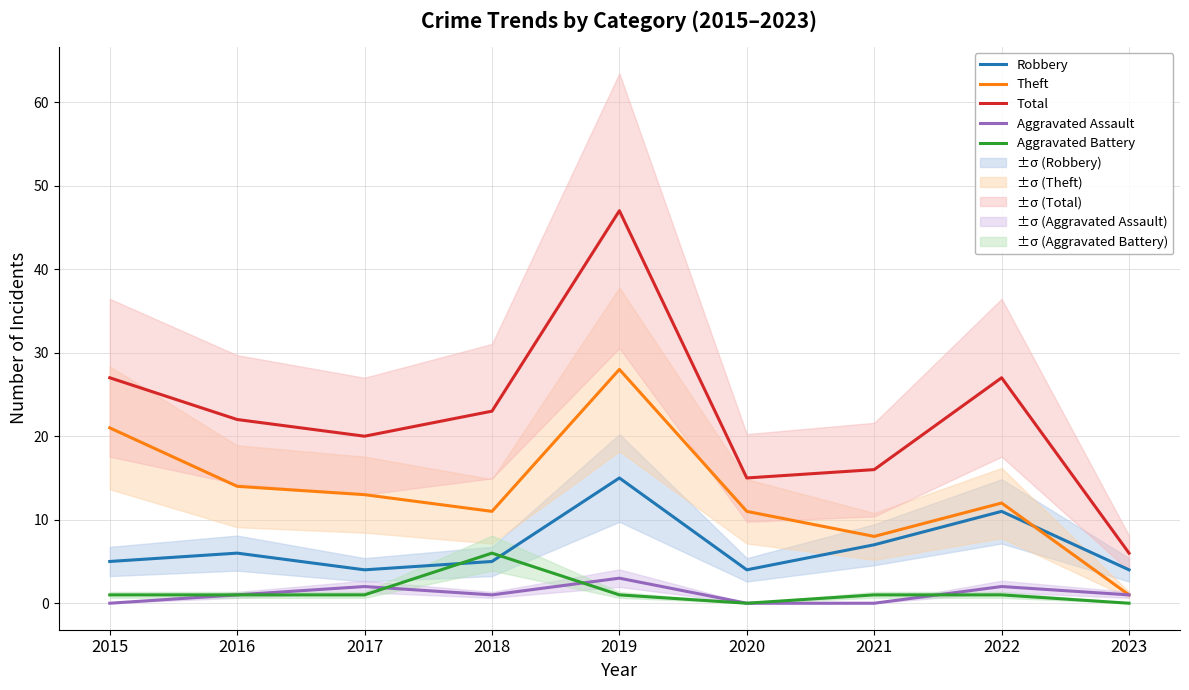

Does the chart have visible grid lines?

Yes